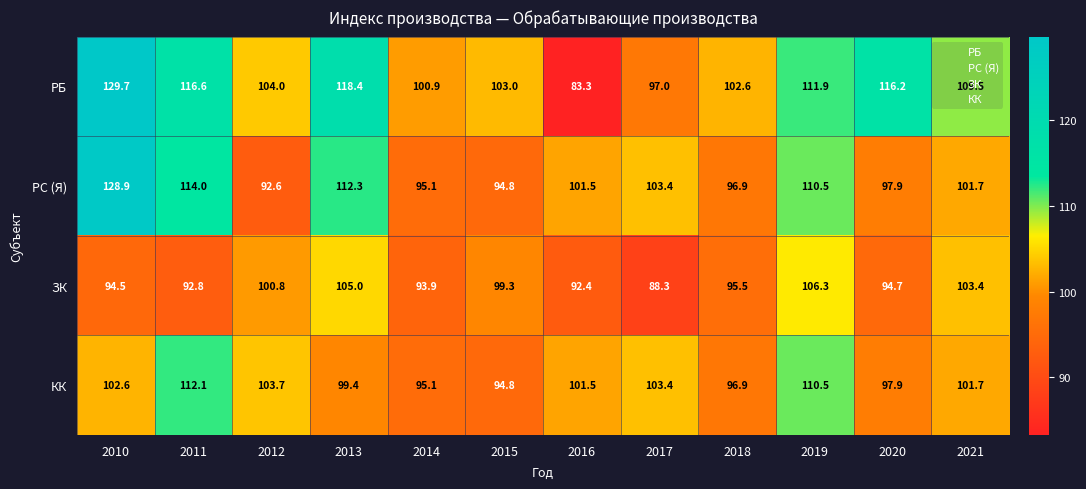

What is the difference between the РБ values at 2014 and 2018?

1.7